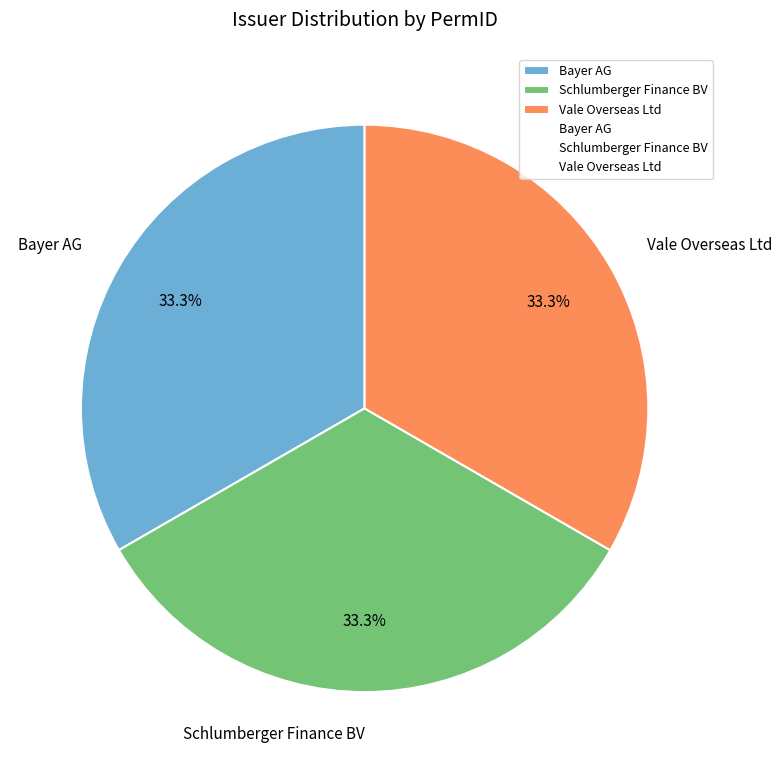

True or false: Schlumberger Finance BV accounts for 42% of the total.

False